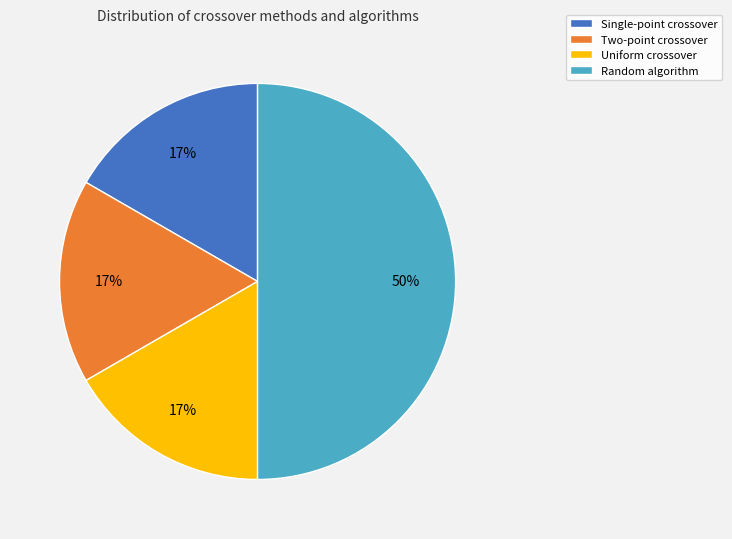

Is the sum of Two-point crossover and Random algorithm greater than half?

Yes